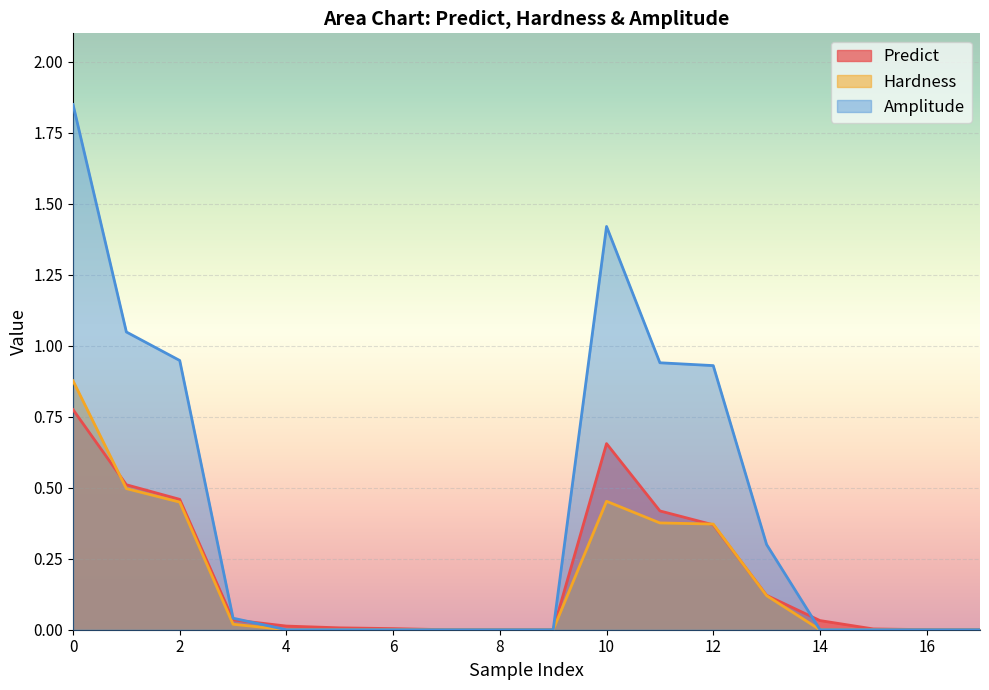

How many data points does each series have?

18